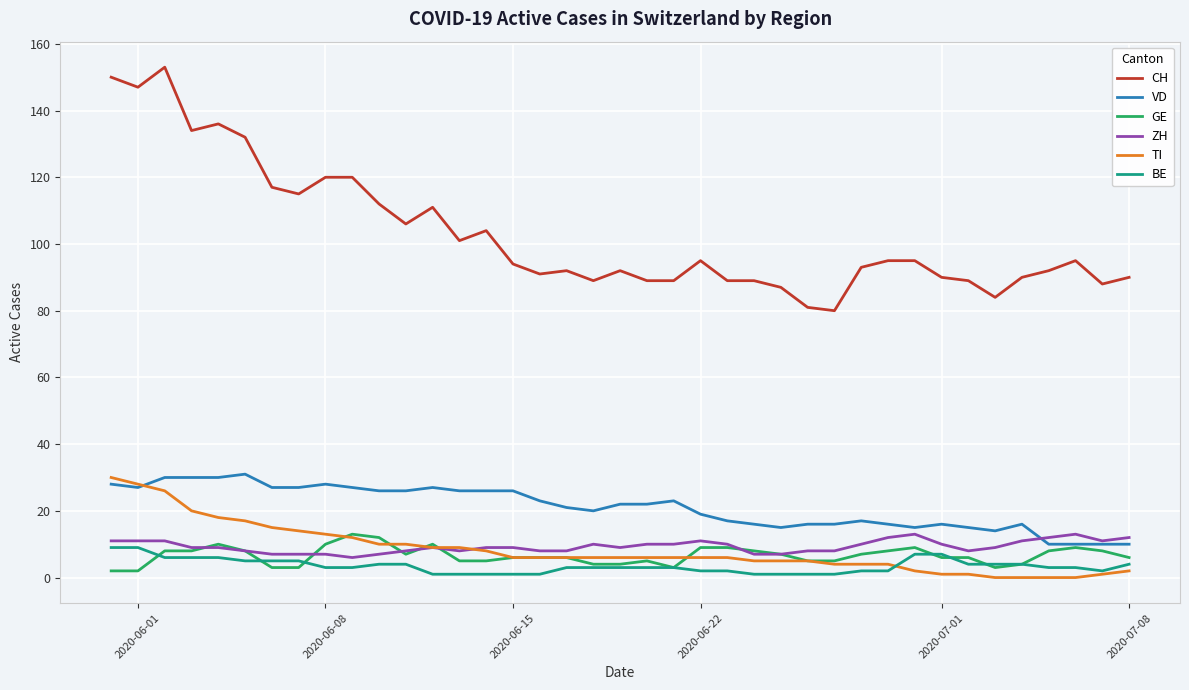

True or false: CH and VD intersect in this chart.

False